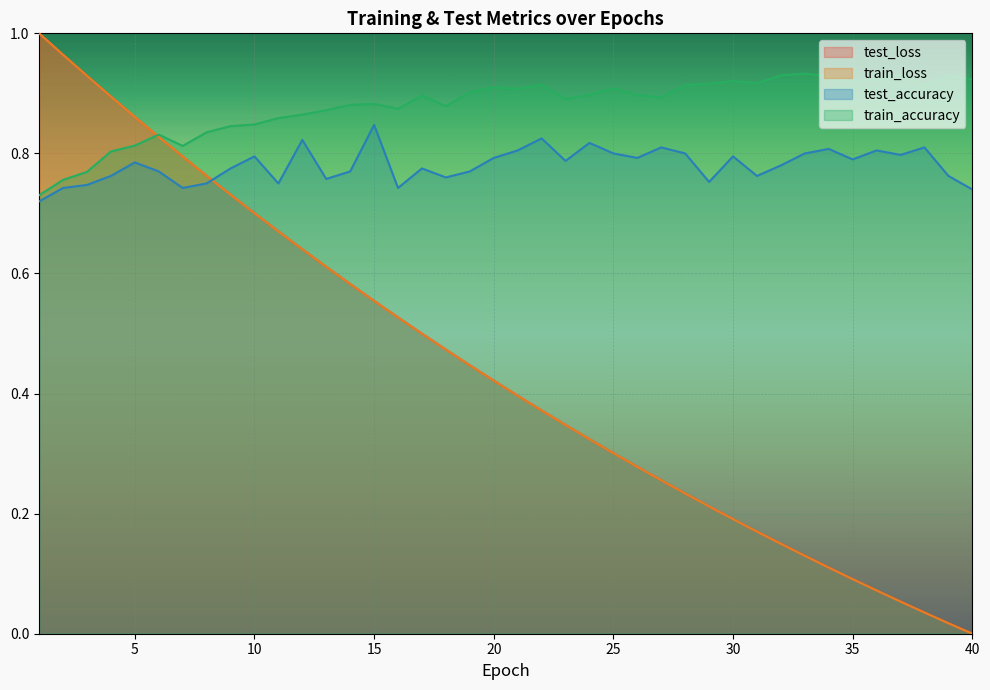

What is the total value across all series at 15?

2.8